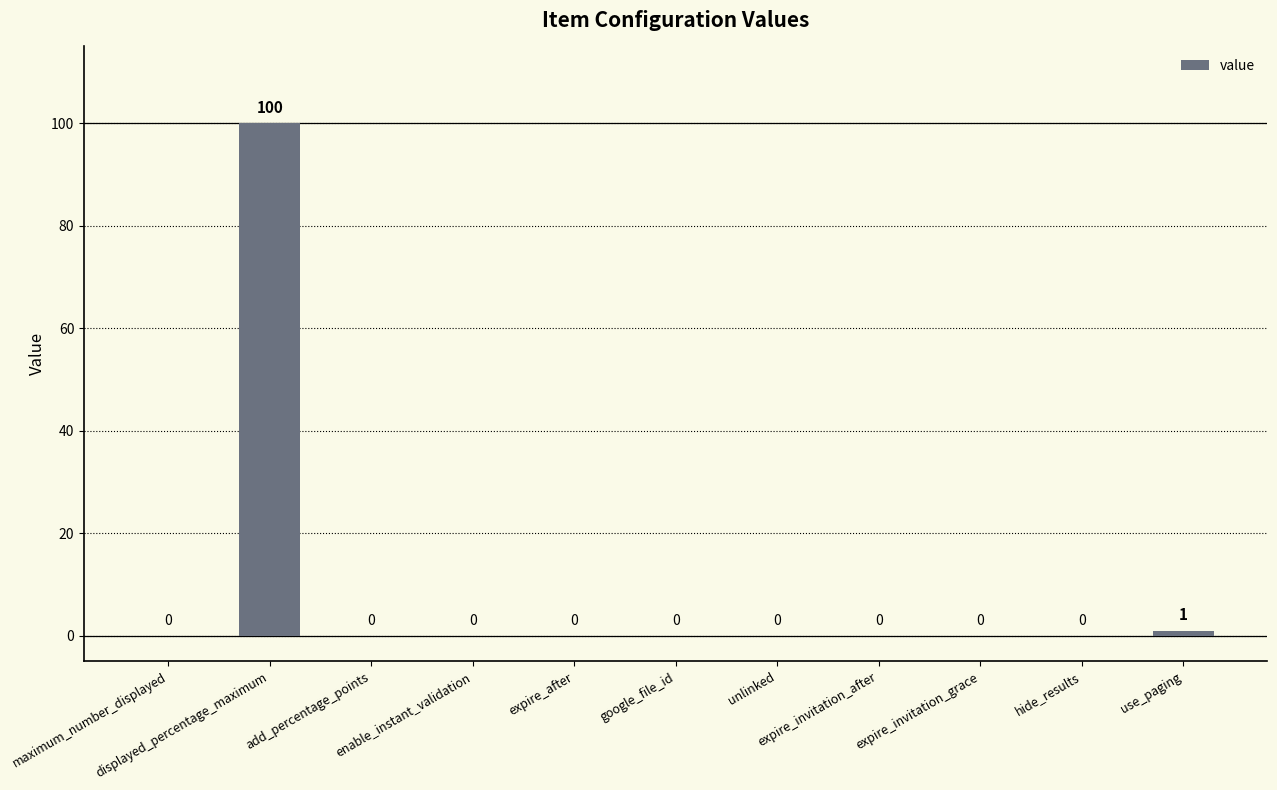

Reading left to right, extract all data points from this chart.

maximum_number_displayed=0	displayed_percentage_maximum=100	add_percentage_points=0	enable_instant_validation=0	expire_after=0	google_file_id=0	unlinked=0	expire_invitation_after=0	expire_invitation_grace=0	hide_results=0	use_paging=1